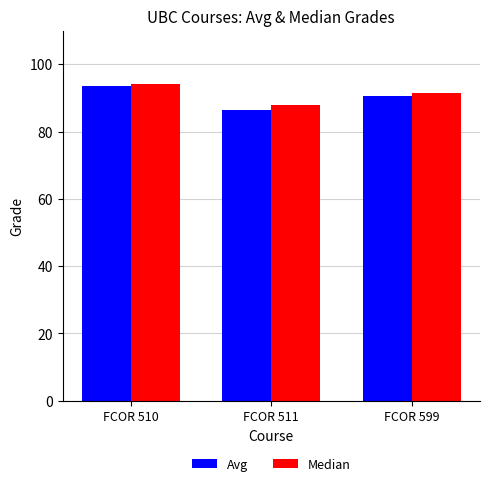

Rank the series at FCOR 511 from lowest to highest value.

Avg, Median